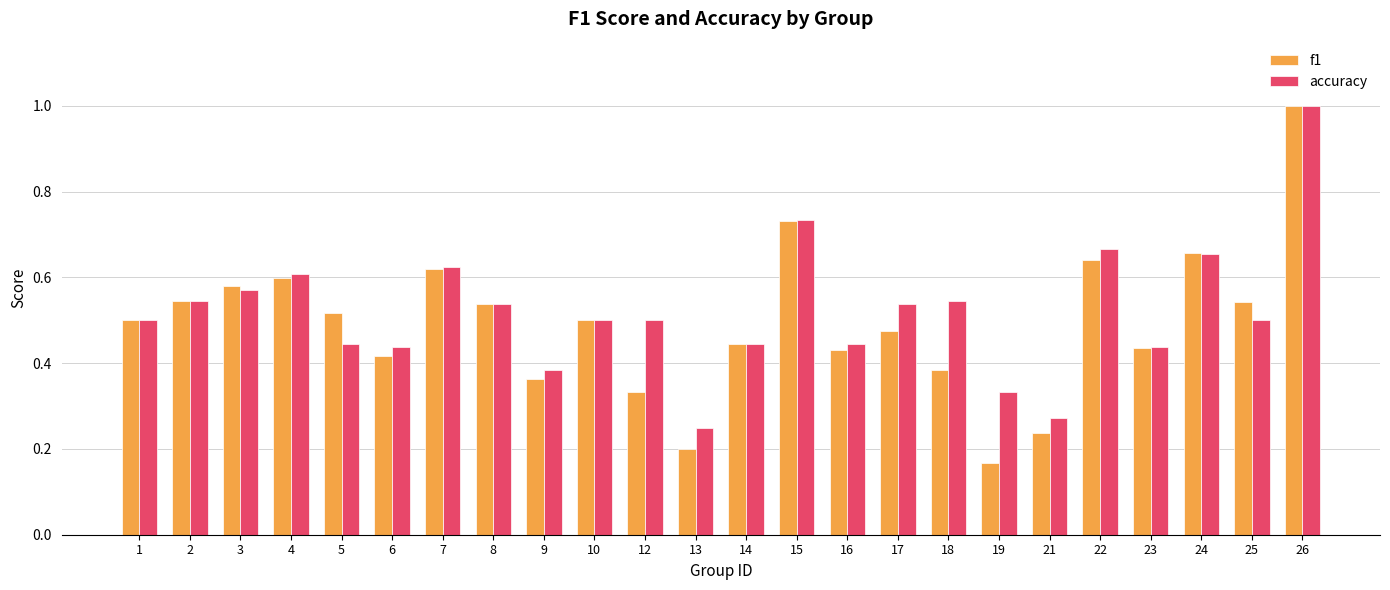

What is the highest value of the accuracy series?

1.0